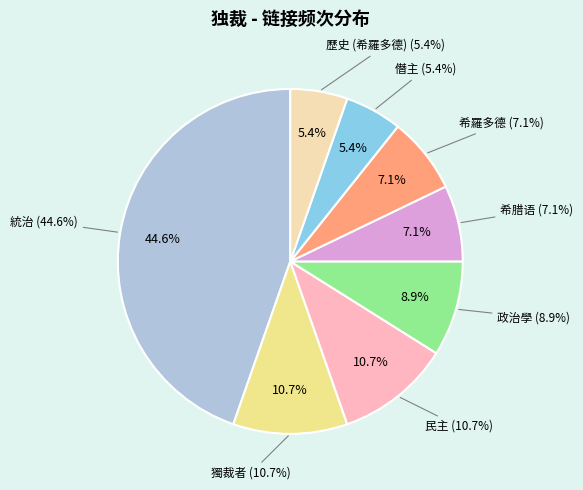

Combined, what portion of the pie is 歷史 (希羅多德) and 統治?

50.0%